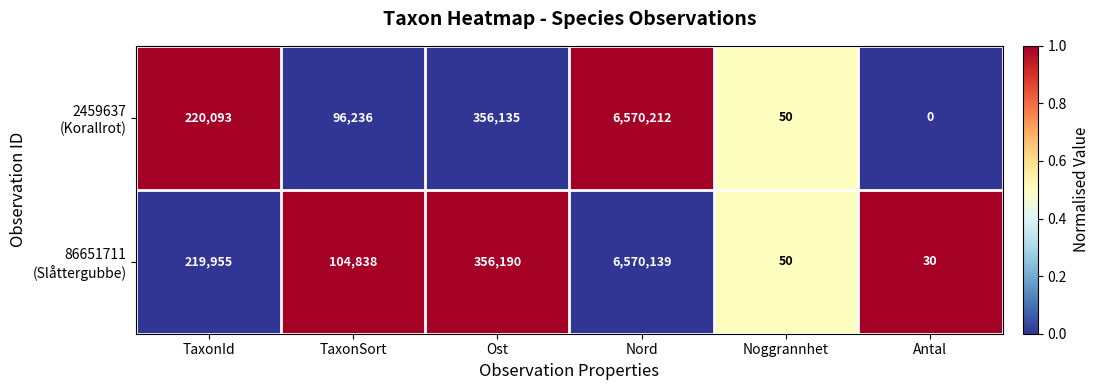

What is the difference between the highest and lowest values at Antal?

30